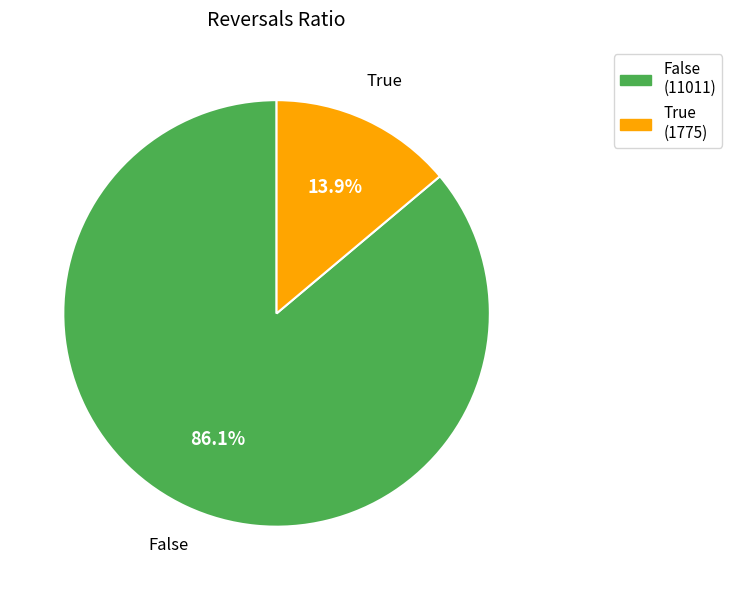

How many segments does this pie chart have?

2